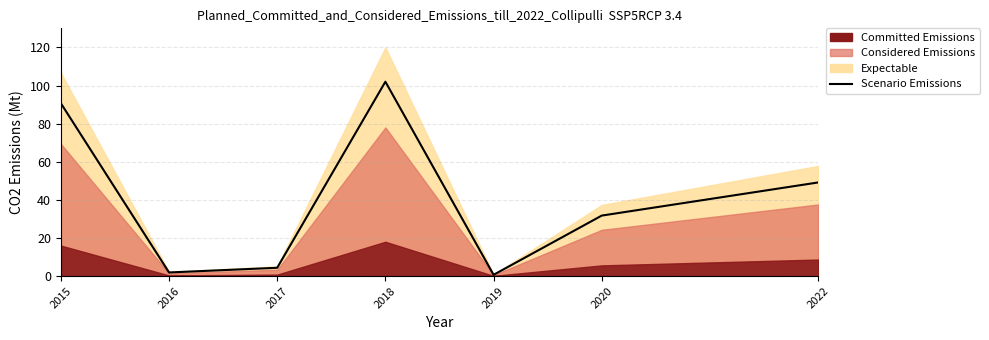

The chart shows a value of 17.5 at 2020. True or false?

False